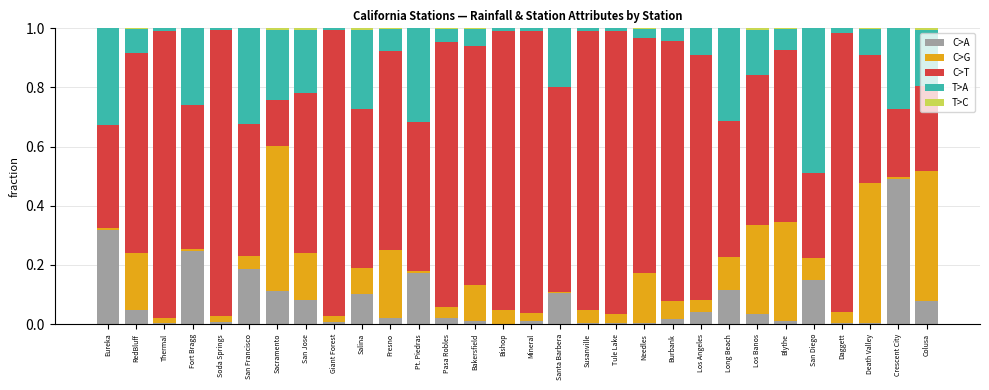

What is the sum of all C>A values?

2.4